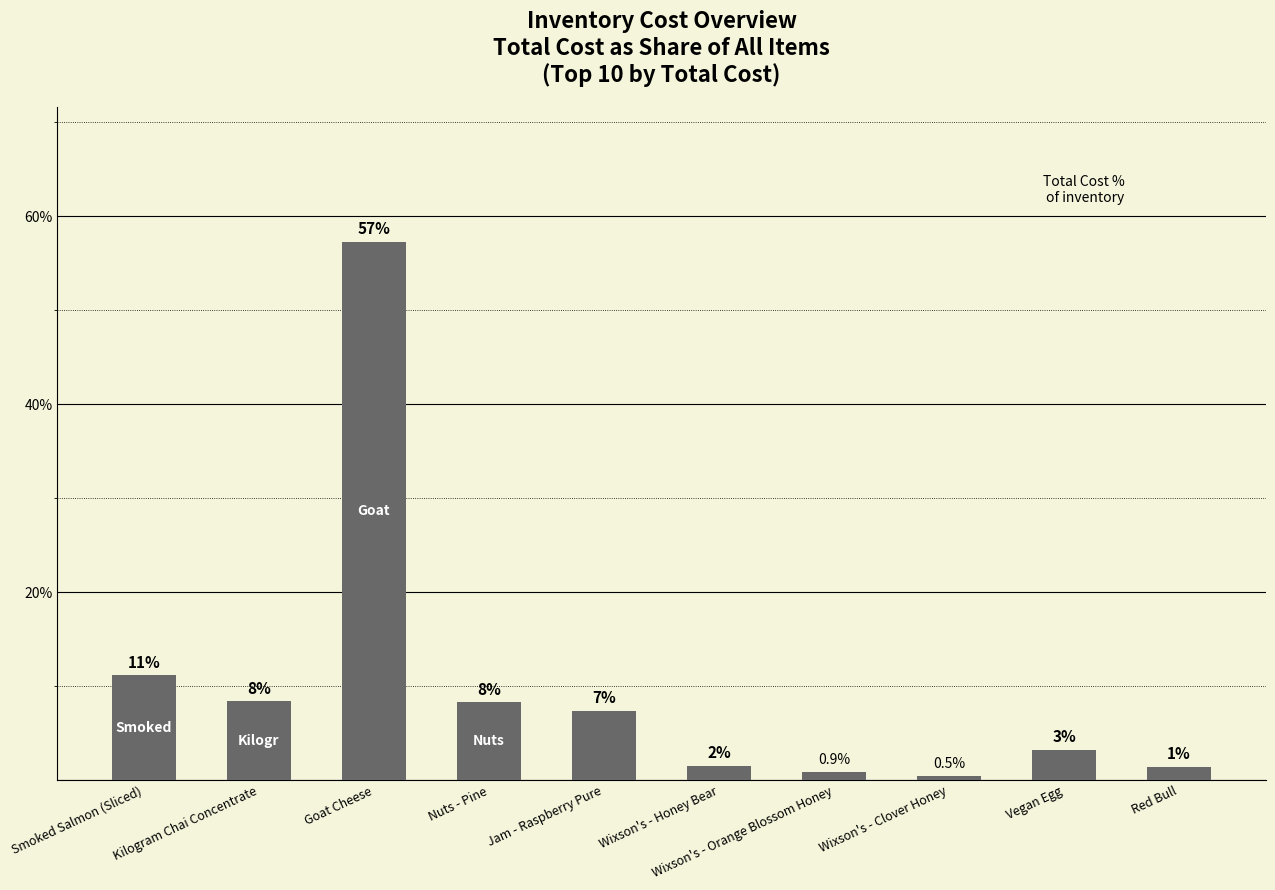

Are the bars horizontal?

No